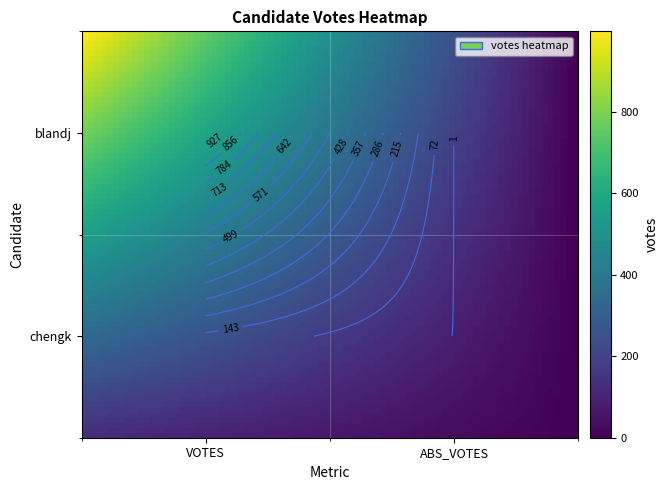

How many positive values does the chengk series have?

1